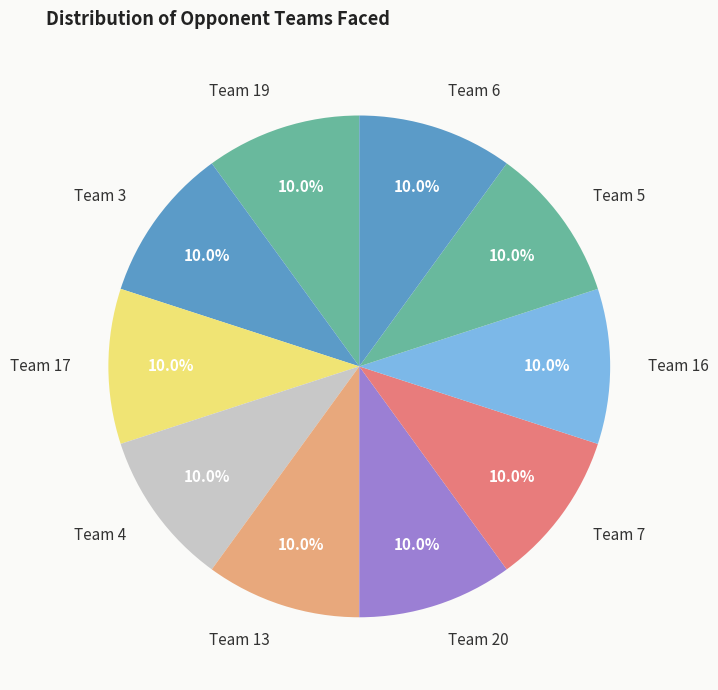

Is there any slice that represents more than half of the pie?

No